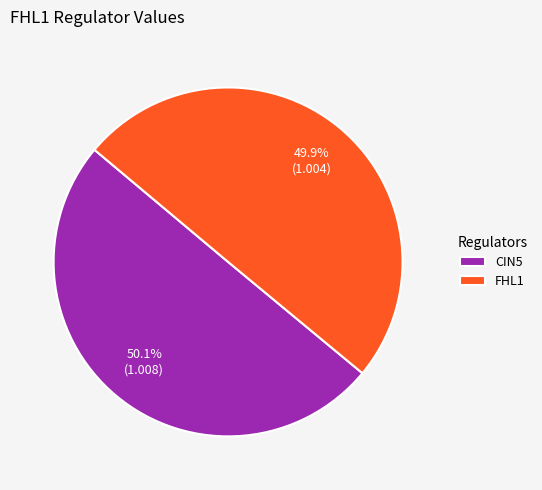

Is there a majority slice in this chart?

Yes